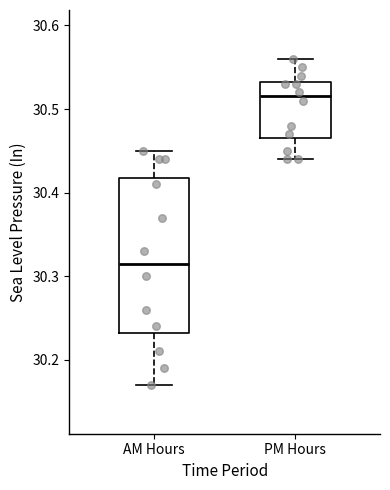

Where does the lower whisker of the box for AM Hours end on the y-axis? The values are not printed on the chart, so give them approximately, as read against the axis.

30.17